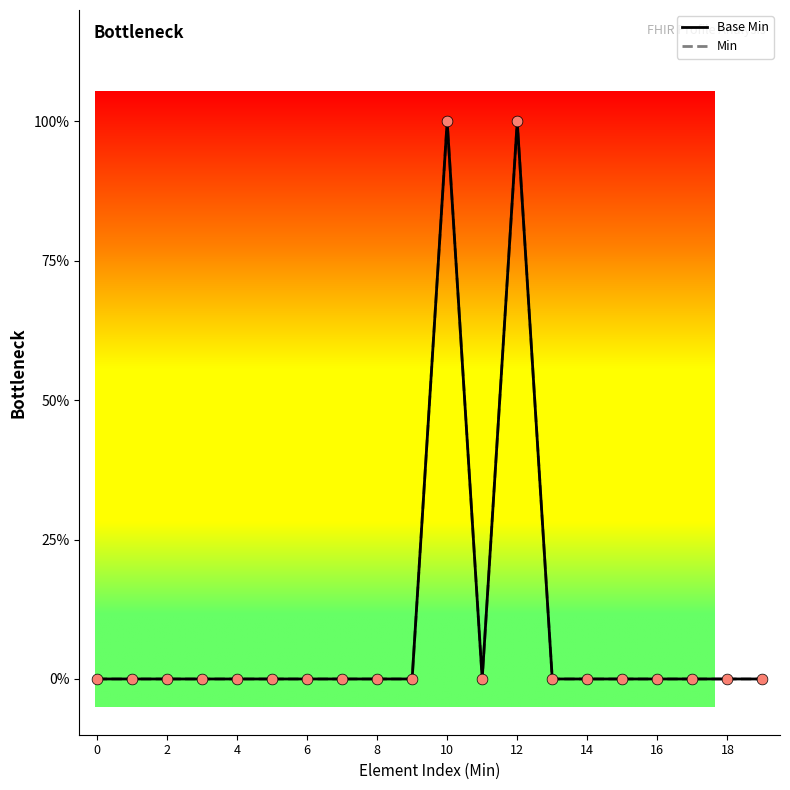

Which series has the largest total across all categories?

Base Min